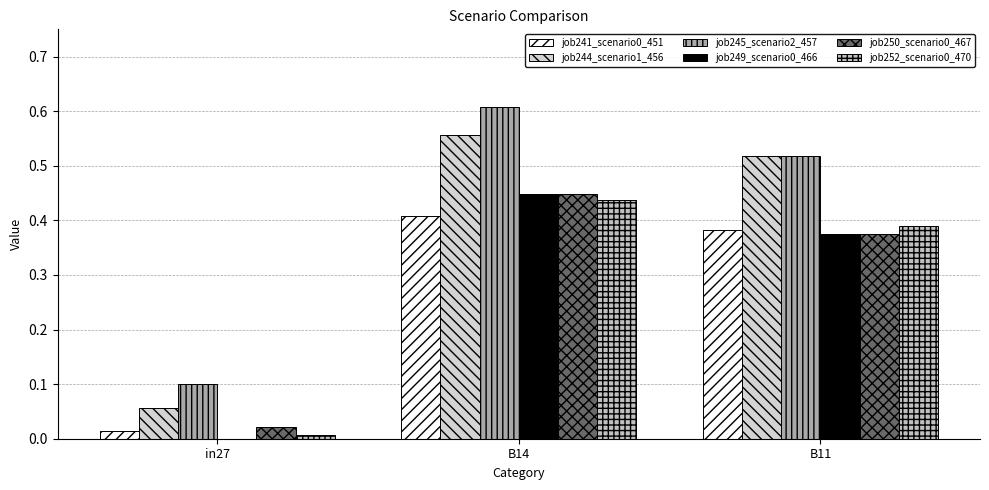

Between B14 and B11, which series saw the biggest shift?

job245_scenario2_457